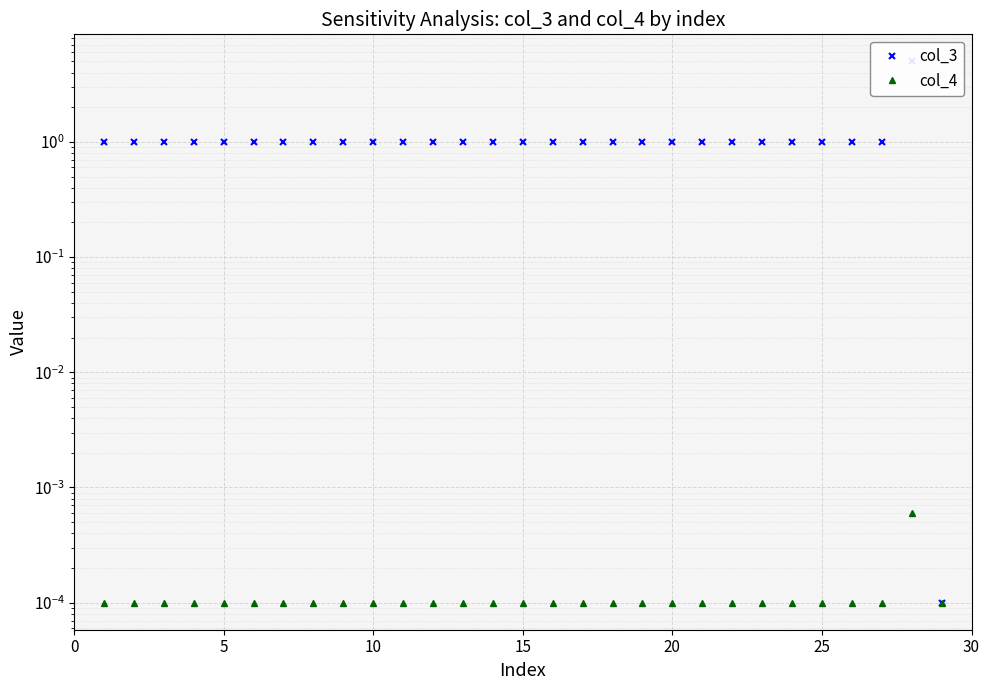

Reading left to right, extract all data points from this chart.

col_3: 1.0	1.0	1.0	1.0	1.0	1.0	1.0	1.0	1.0	1.0	1.0	1.0	1.0	1.0	1.0	1.0	1.0	1.0	1.0	1.0	1.0	1.0	1.0	1.0	1.0	1.0	1.0	5.0	0.0
col_4: 0.0	0.0	0.0	0.0	0.0	0.0	0.0	0.0	0.0	0.0	0.0	0.0	0.0	0.0	0.0	0.0	0.0	0.0	0.0	0.0	0.0	0.0	0.0	0.0	0.0	0.0	0.0	0.0	0.0